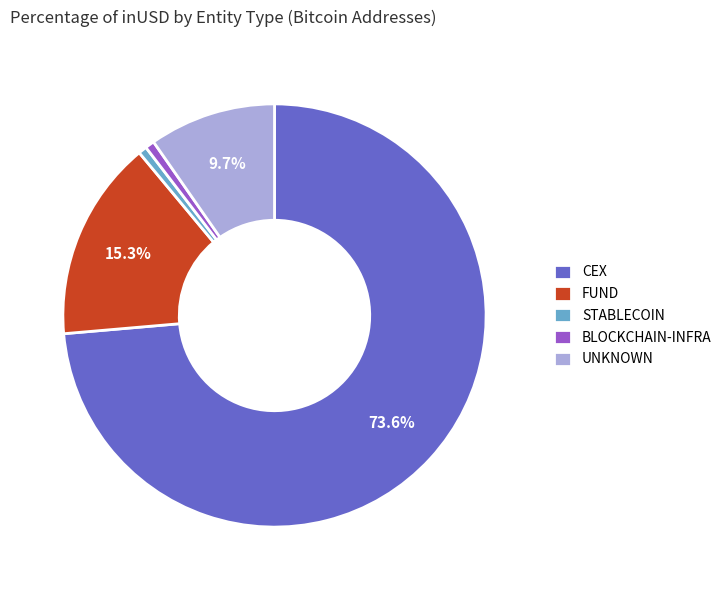

Which category has the biggest portion of the pie?

CEX